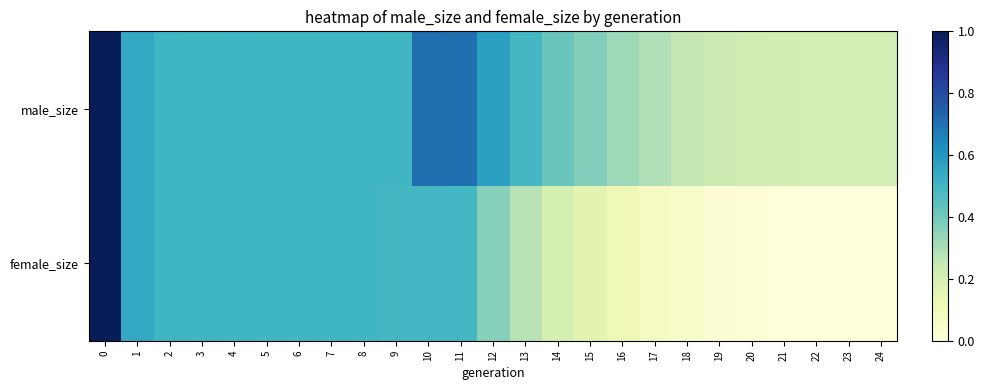

At how many categories does at least one series exceed 0?

25